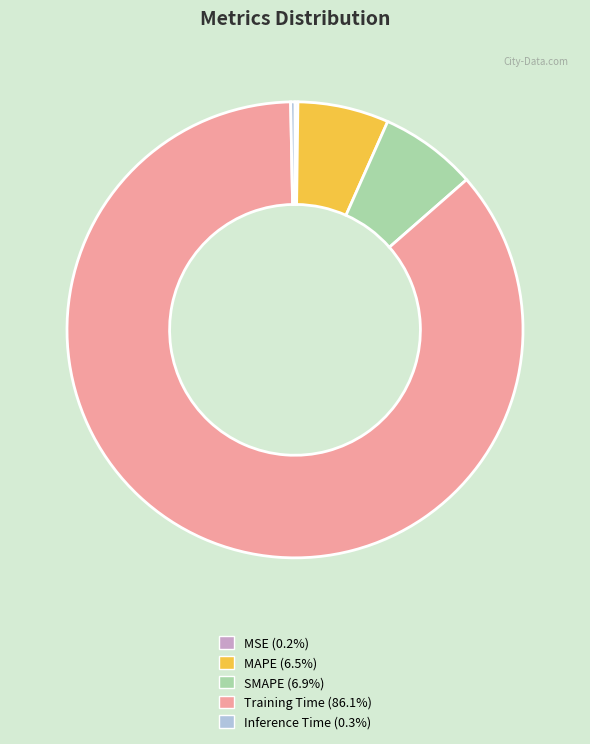

Combined, do SMAPE (6.9%) and Inference Time (0.3%) account for over 50%?

No